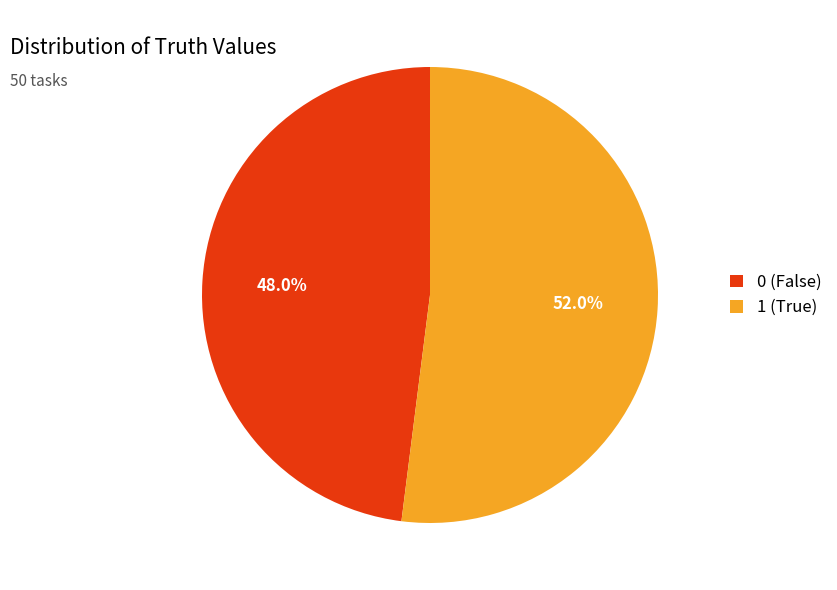

Rank the categories by value from highest to lowest.

1 (True), 0 (False)